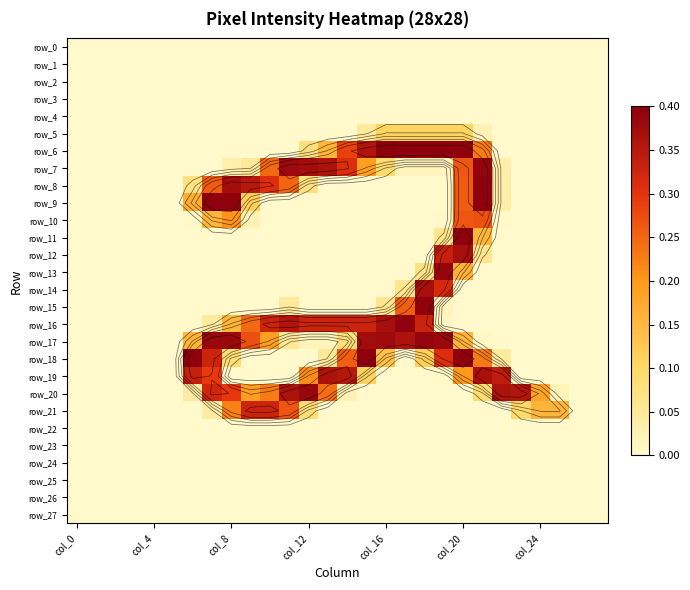

Which series has the widest spread of values?

row_6